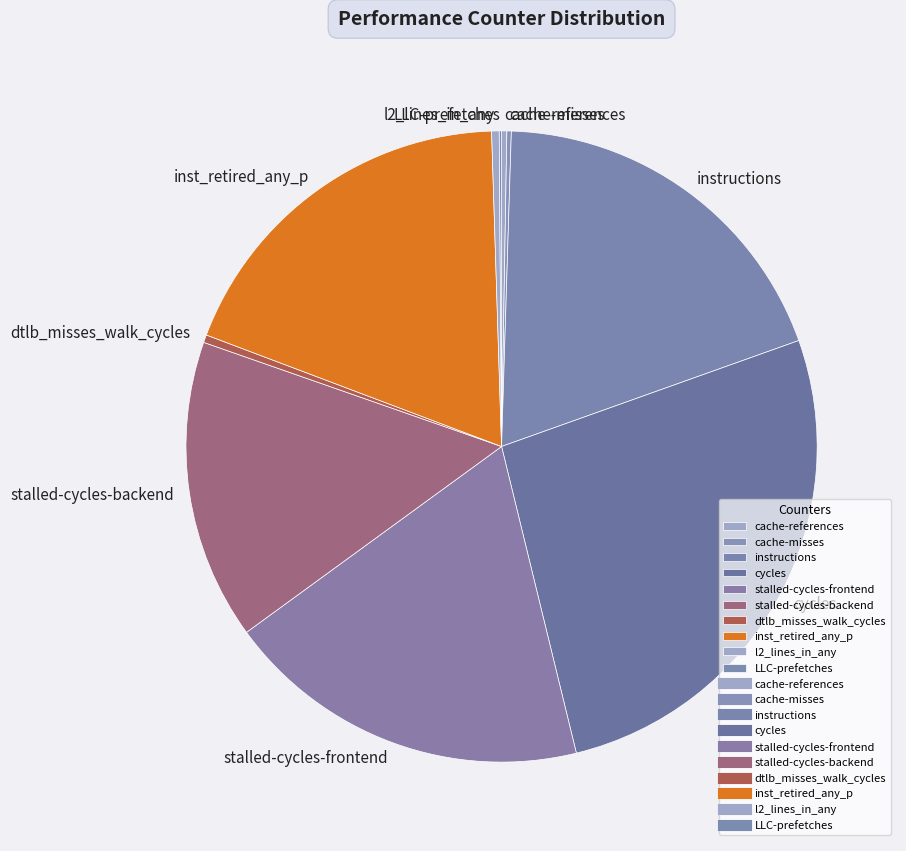

Is it true that instructions is 19% of the pie?

True